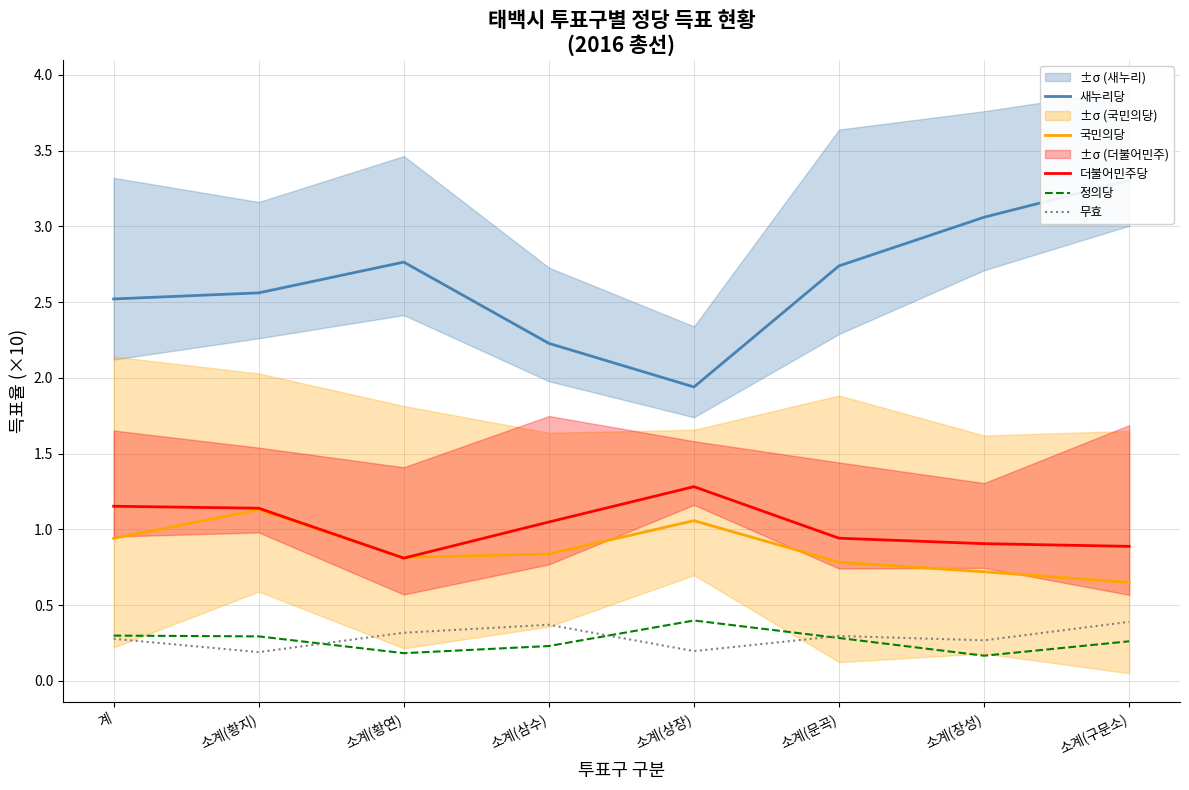

True or false: 더불어민주당 and 정의당 cross at least once.

False